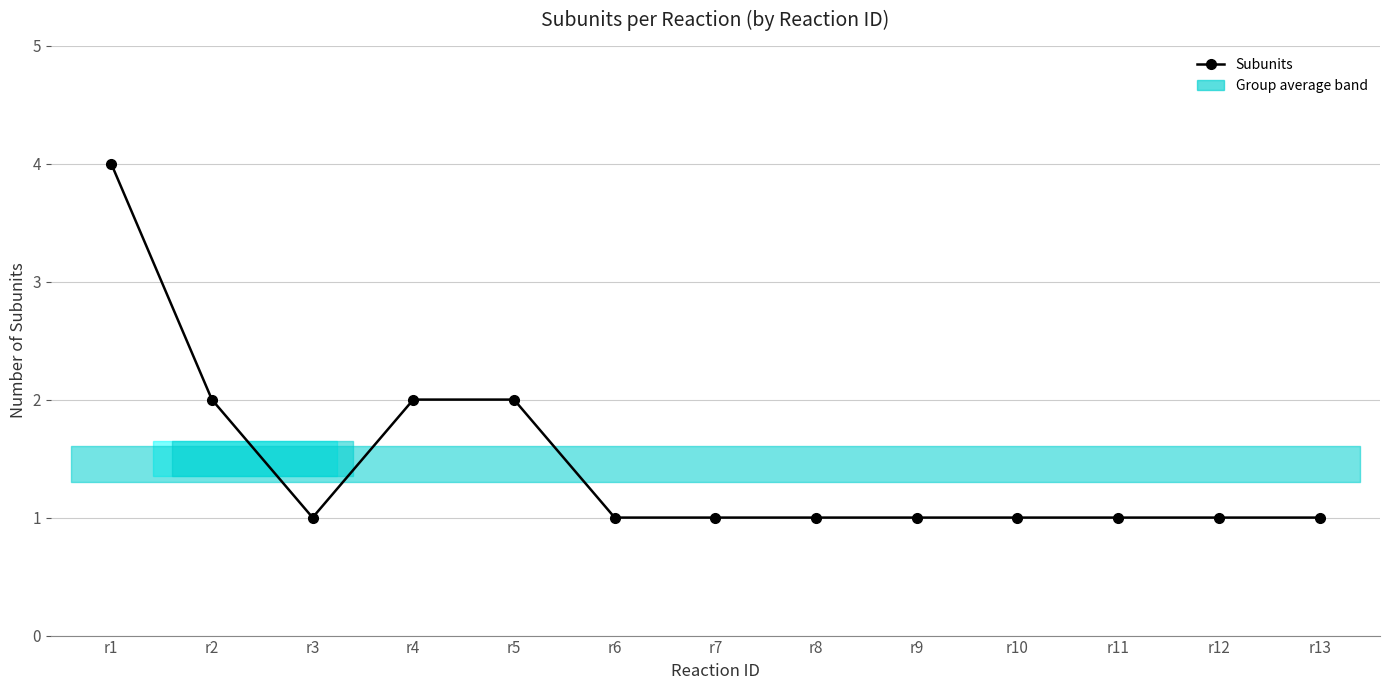

At which category does the data reach its first local valley?

r3